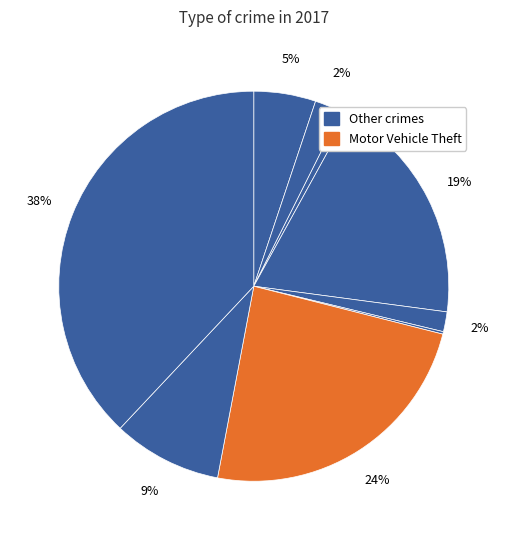

To the nearest percent, what is the difference between the largest and smallest slice percentages?

38%